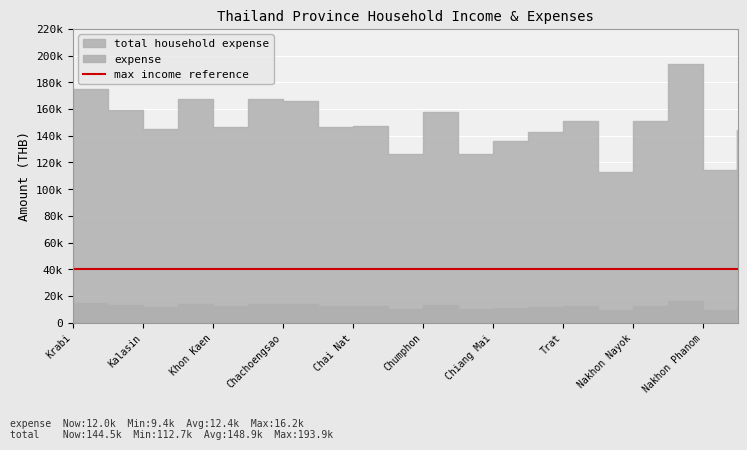

How many values in the expense series exceed 12281?

9